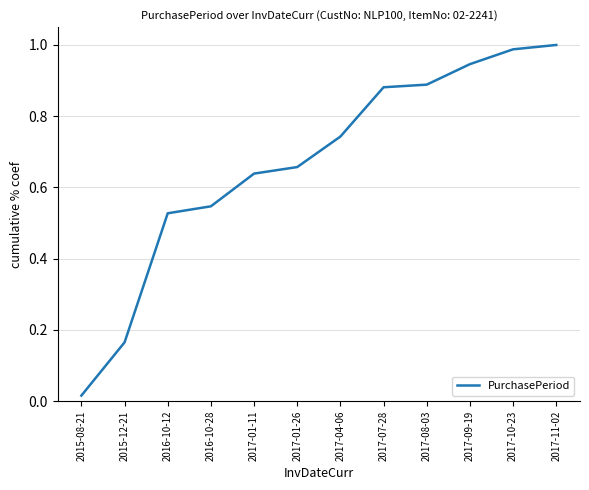

The chart shows a value of 0.2 at 2017-01-26. True or false?

False